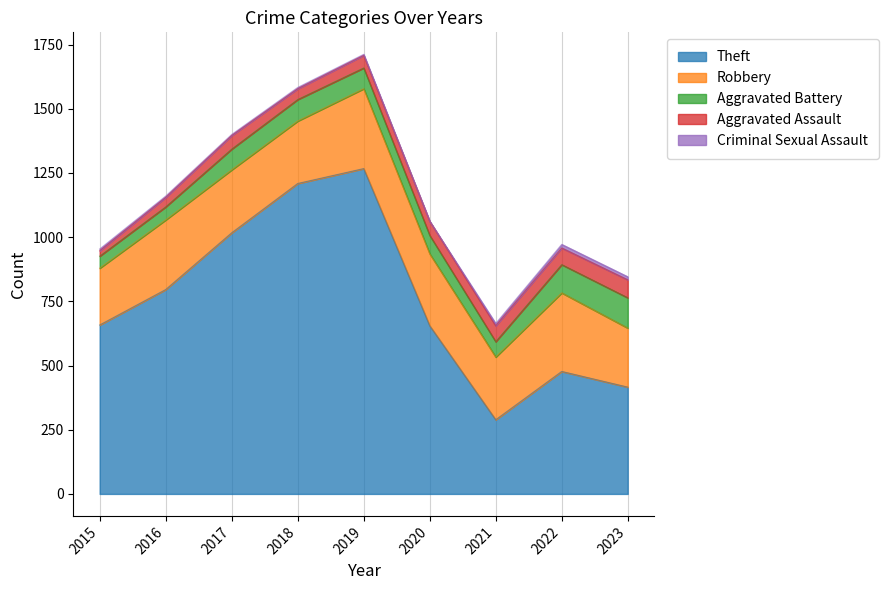

Is the value of Theft at 2019 greater than the value of Aggravated Battery at 2018?

Yes